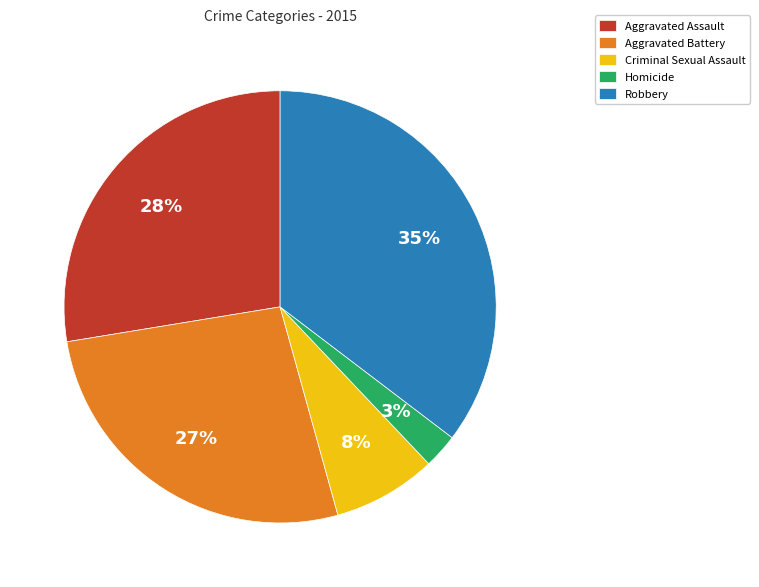

Do Aggravated Assault and Aggravated Battery together represent more than half of the pie?

Yes